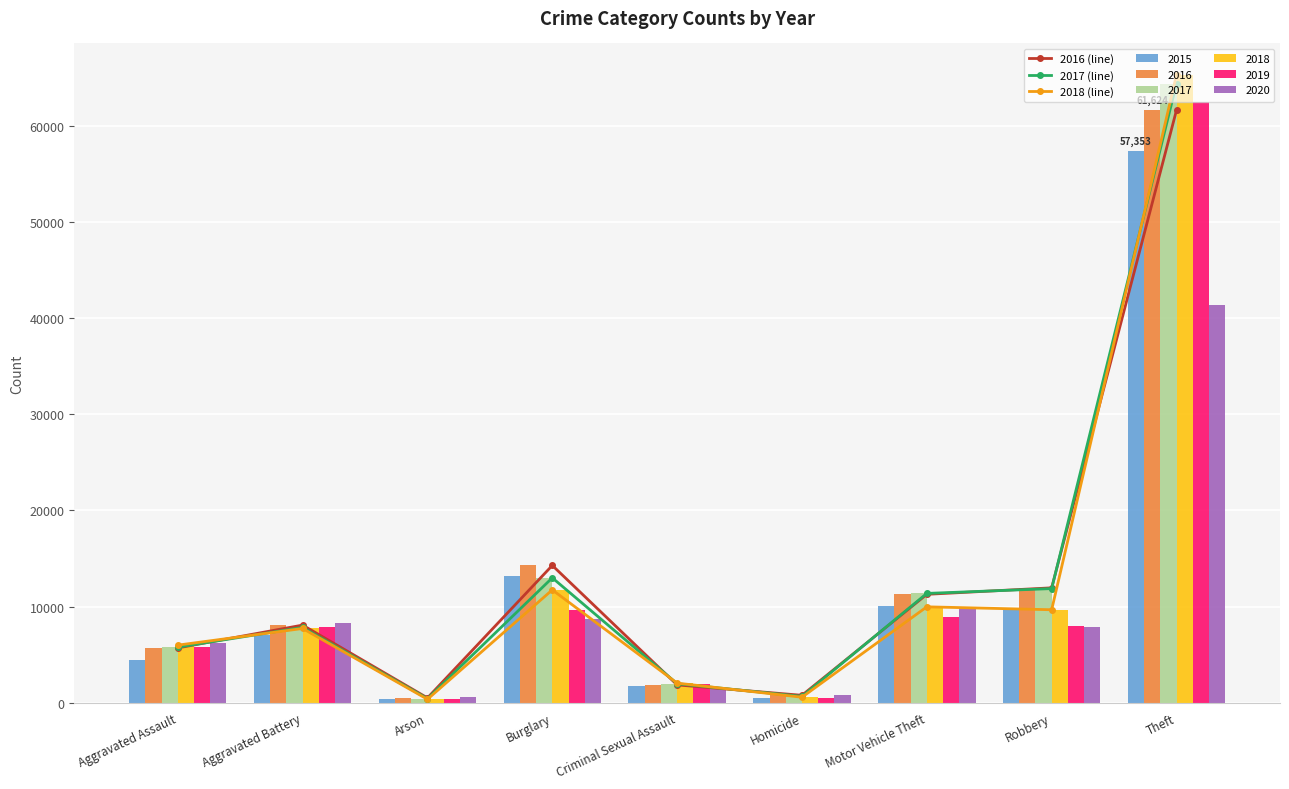

The 2017 series shows 13721 at Aggravated Battery. True or false?

False